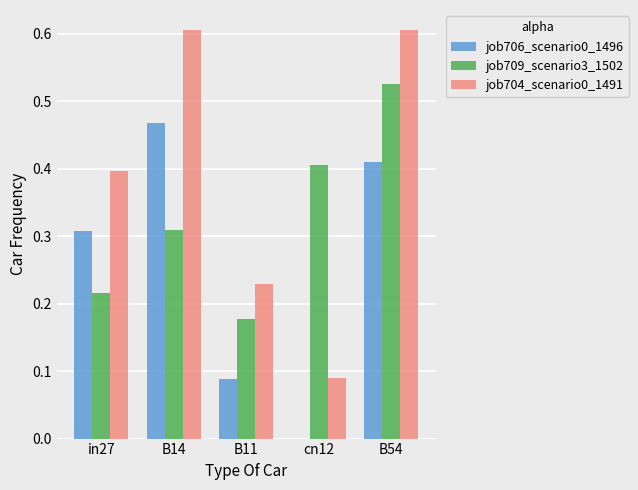

Is the value of job706_scenario0_1496 at cn12 greater than the value of job709_scenario3_1502 at in27?

No